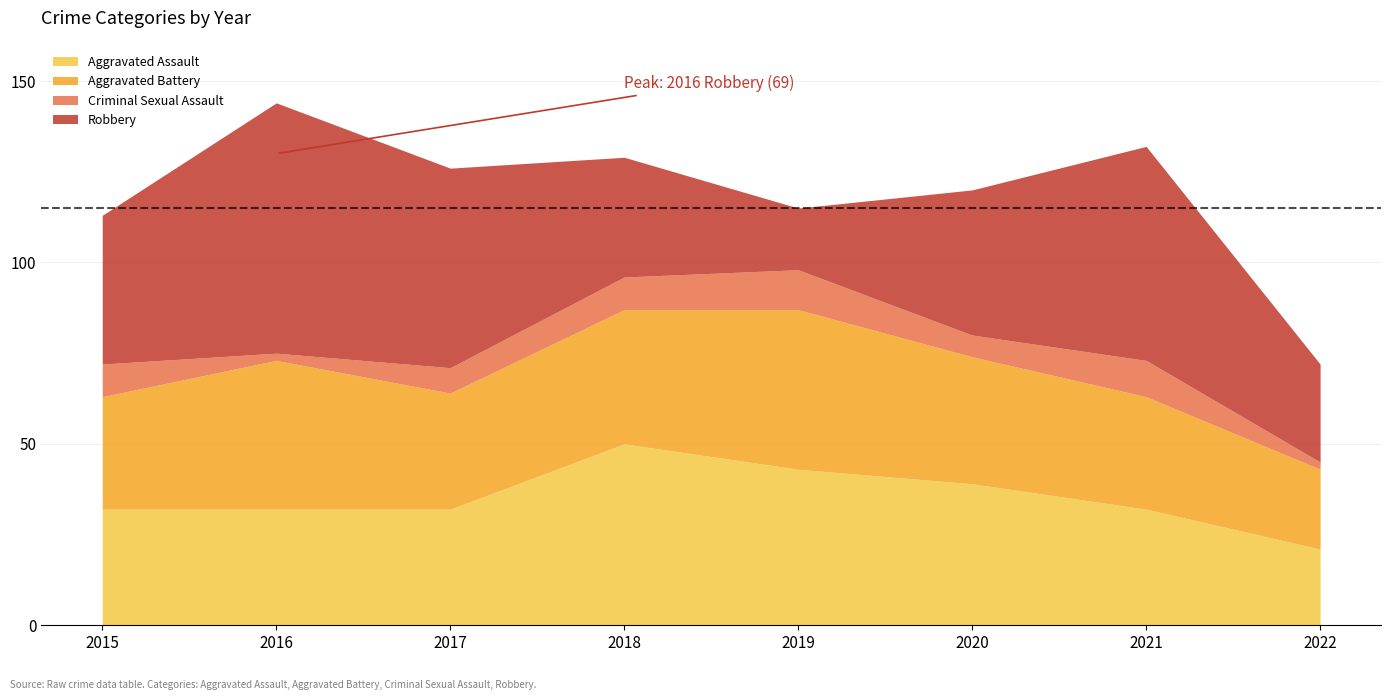

Is it true that Aggravated Assault equals 52 at 2020?

False